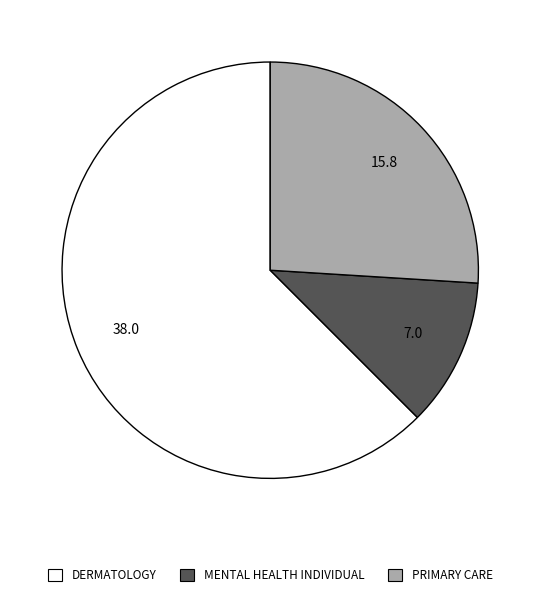

How many slices are in this pie chart?

3